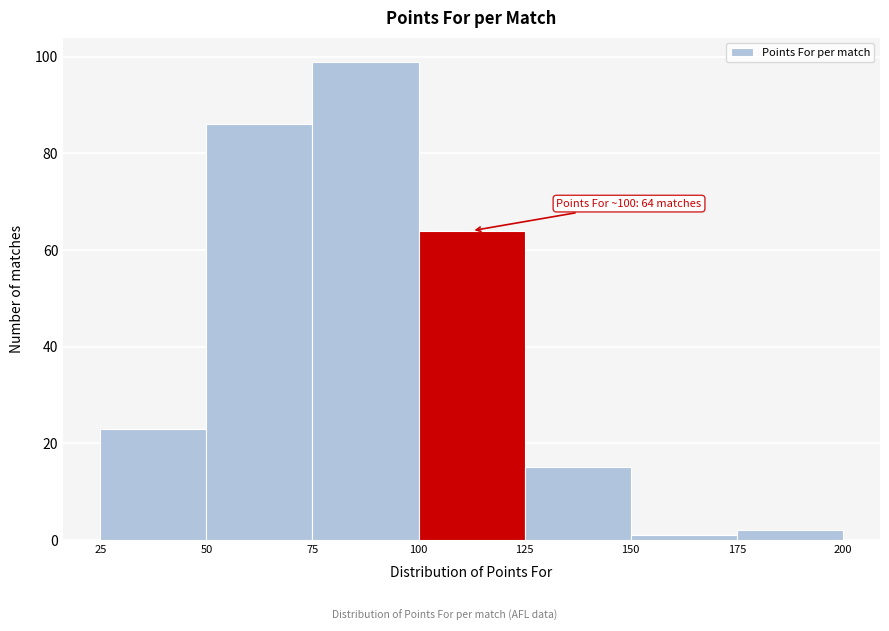

Over which range of the x-axis is the bar tallest?

75 to 100